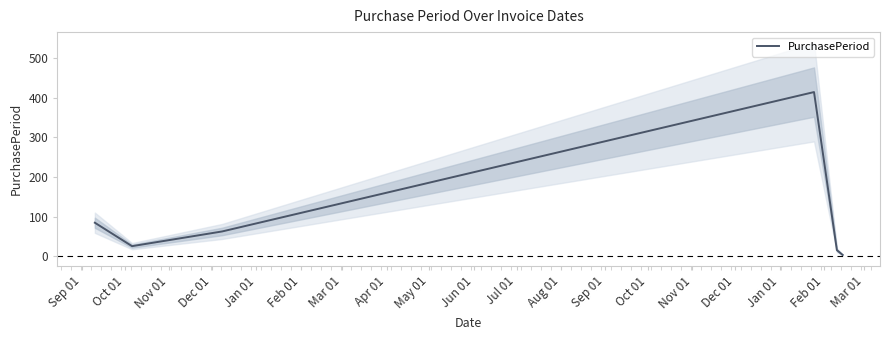

What is the highest value of the PurchasePeriod series?

414